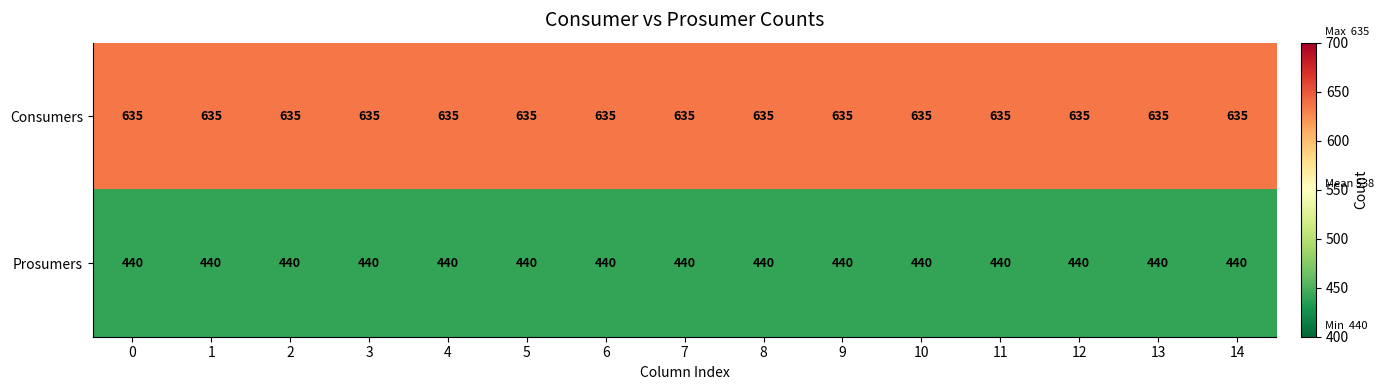

List the series in order of their peak value, lowest first.

Prosumers, Consumers